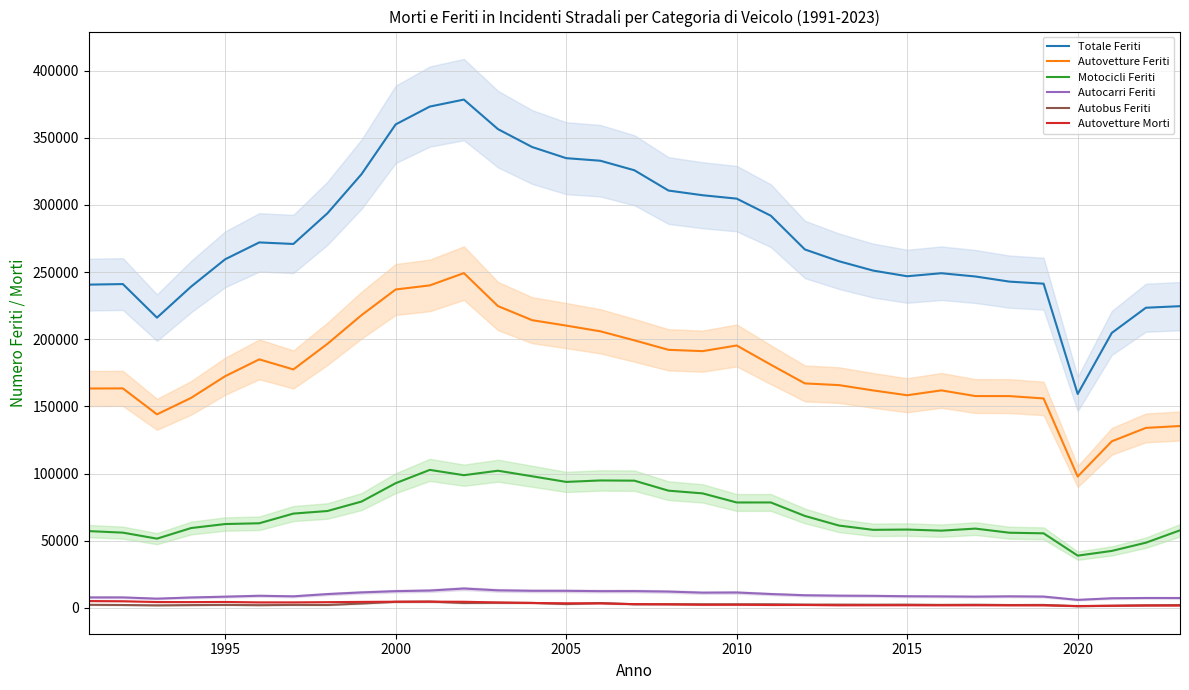

How many data points does each series have?

33